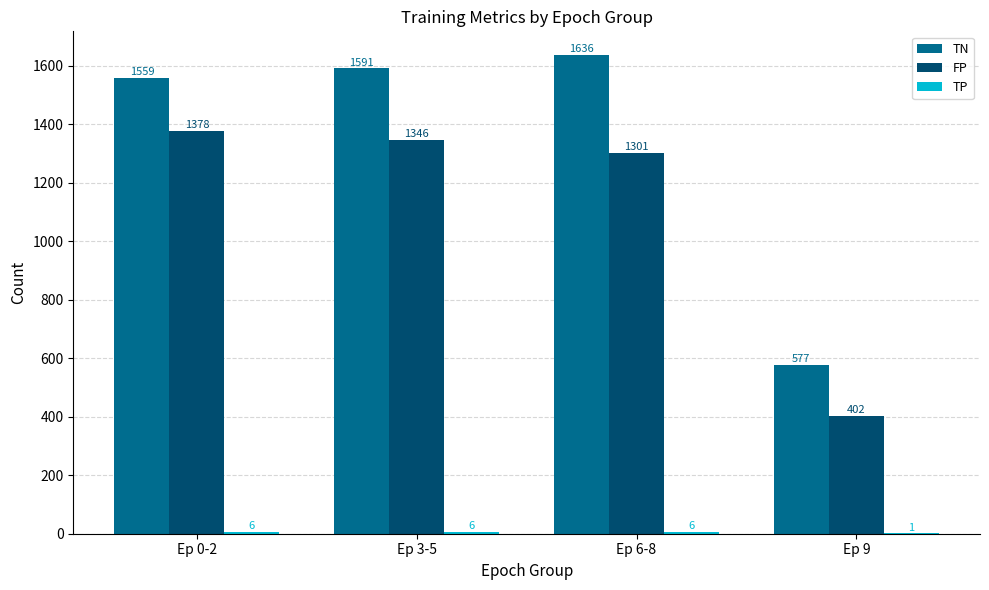

What is the approximate value of TN at Ep 0-2, to the nearest 10?

1560